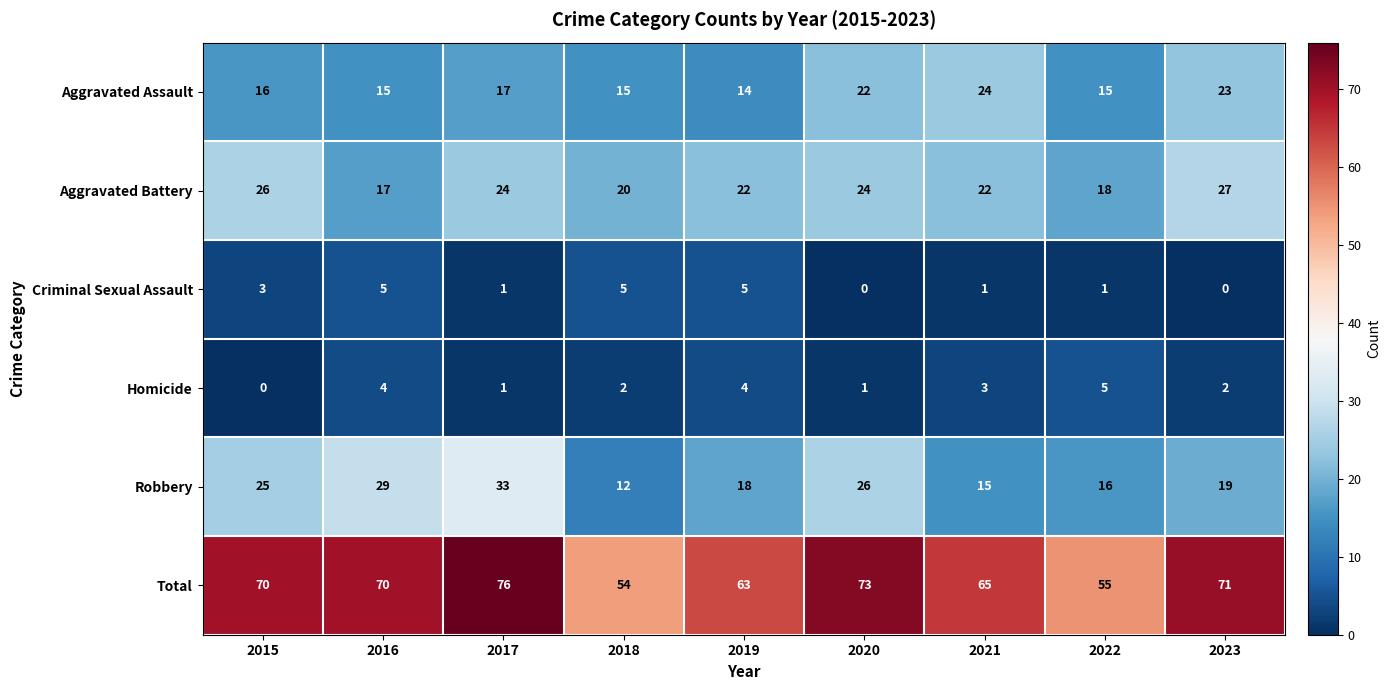

How many Aggravated Battery values are between 20 and 24?

5